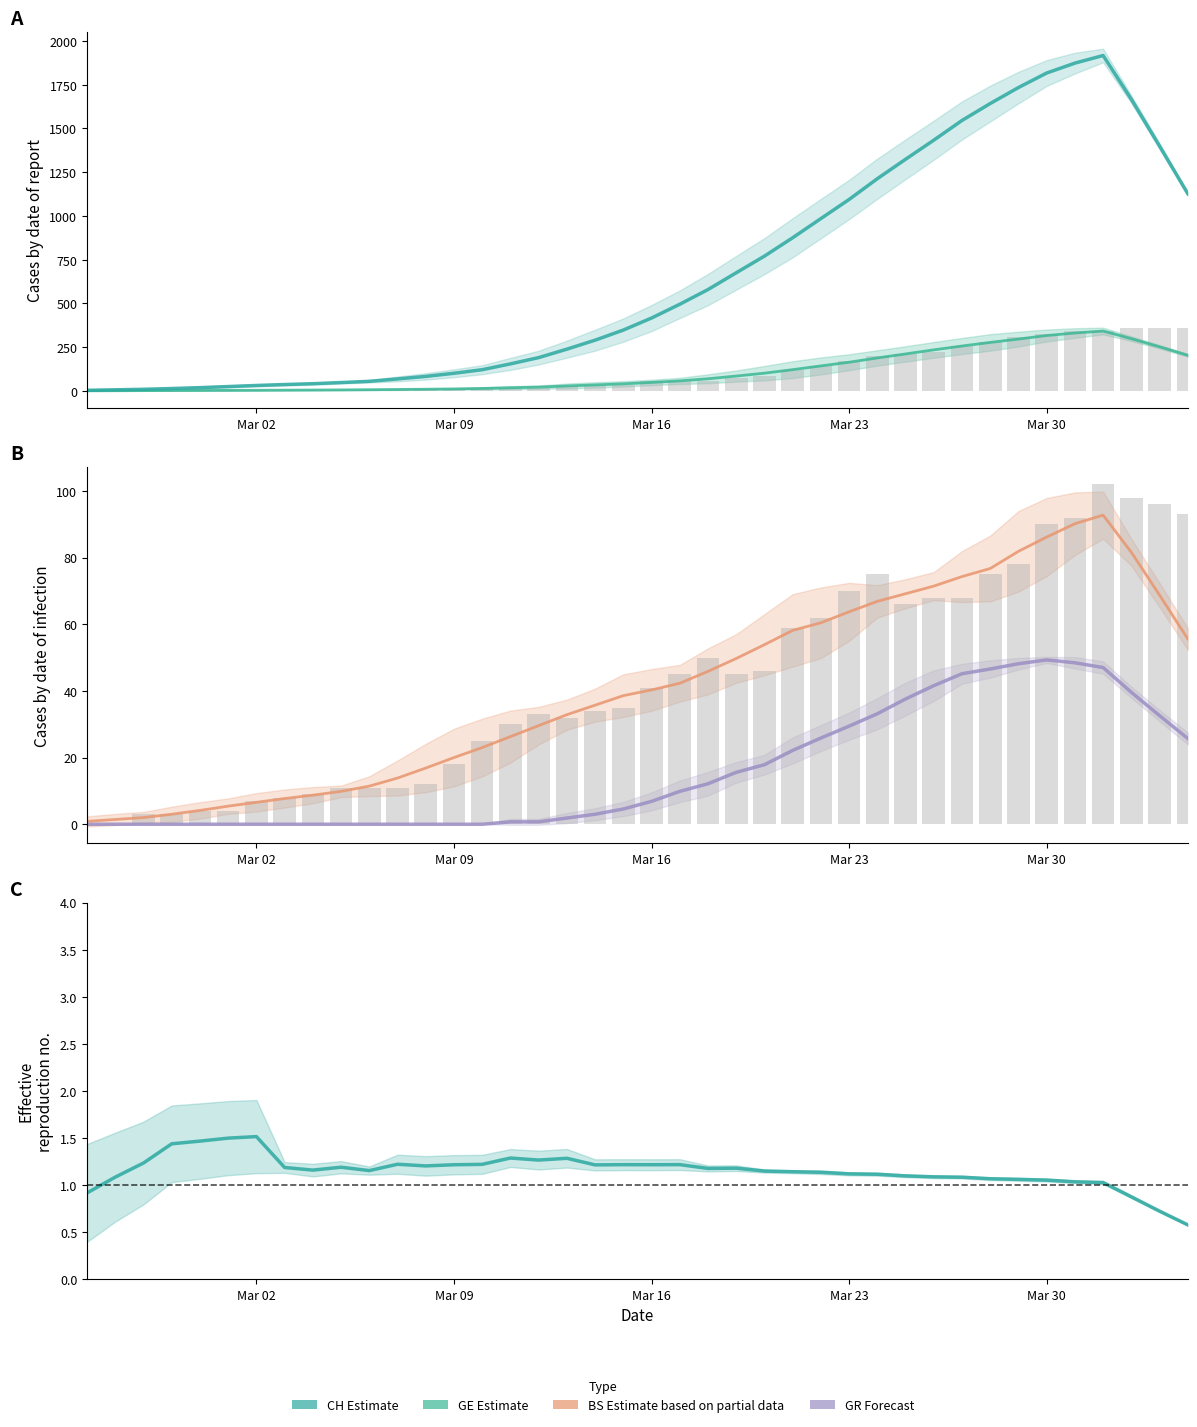

Is it true that CH equals 3.5 at Mar 23?

False